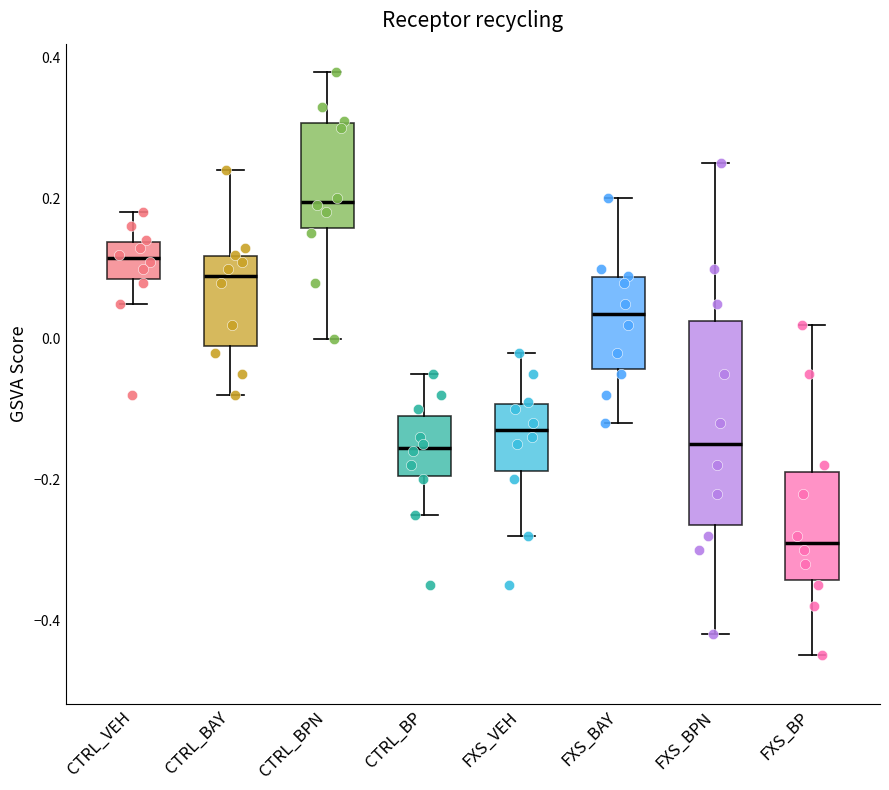

Which box's median line is the highest?

CTRL_BPN